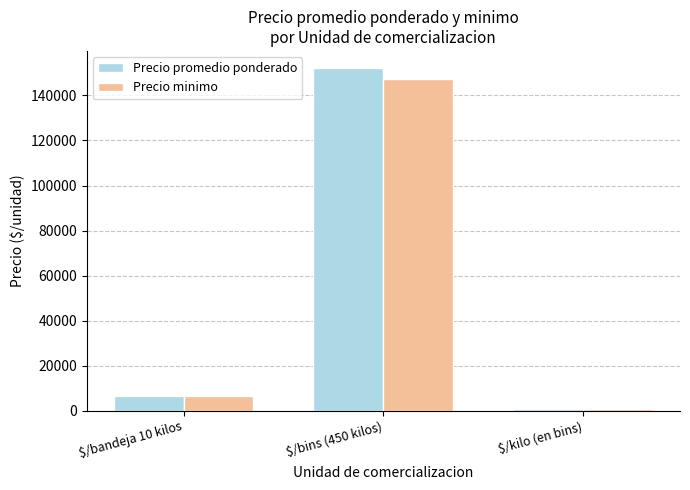

What is the difference between the maximum and minimum values in the Precio minimo series?

146550